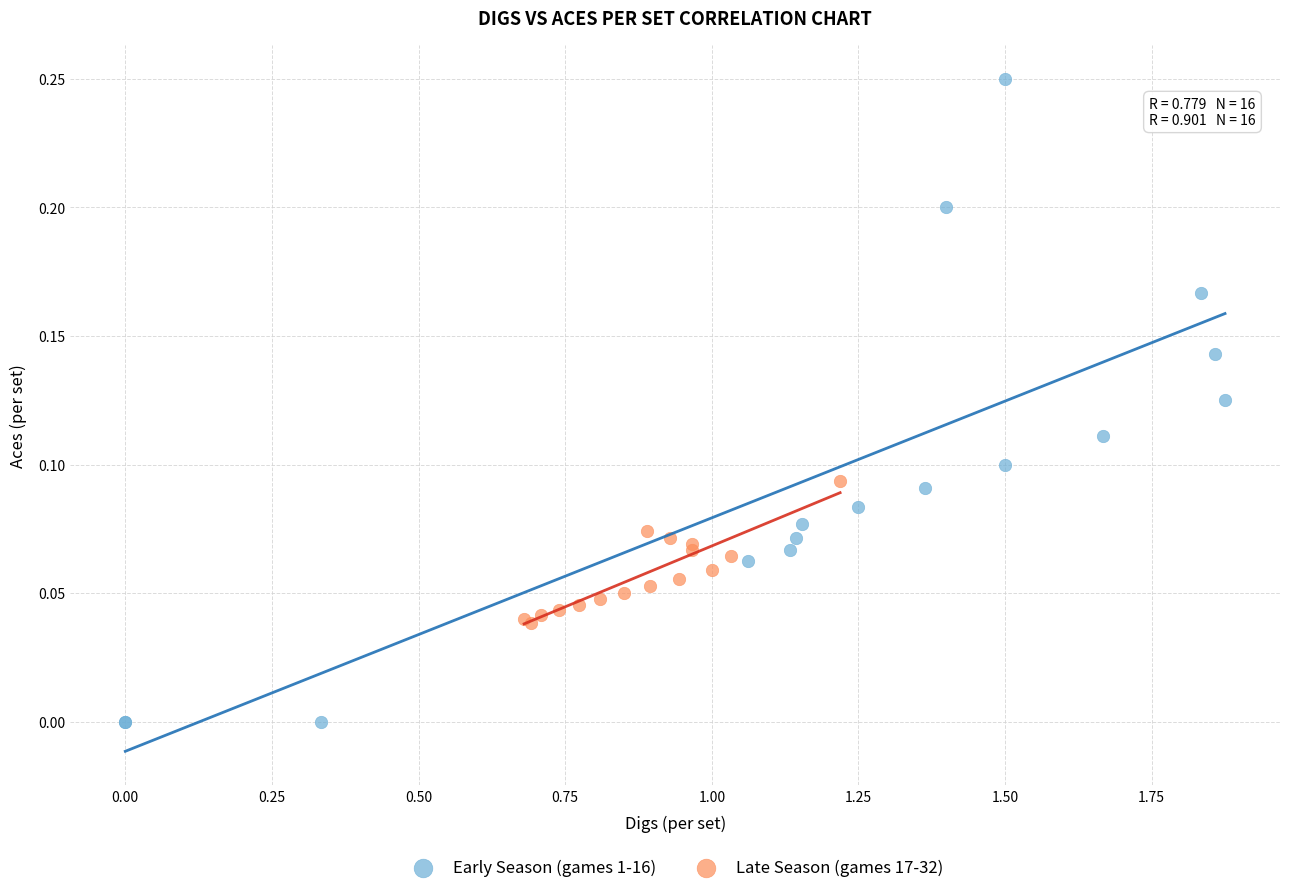

Which series contains the highest Y value?

Early Season (games 1-16)